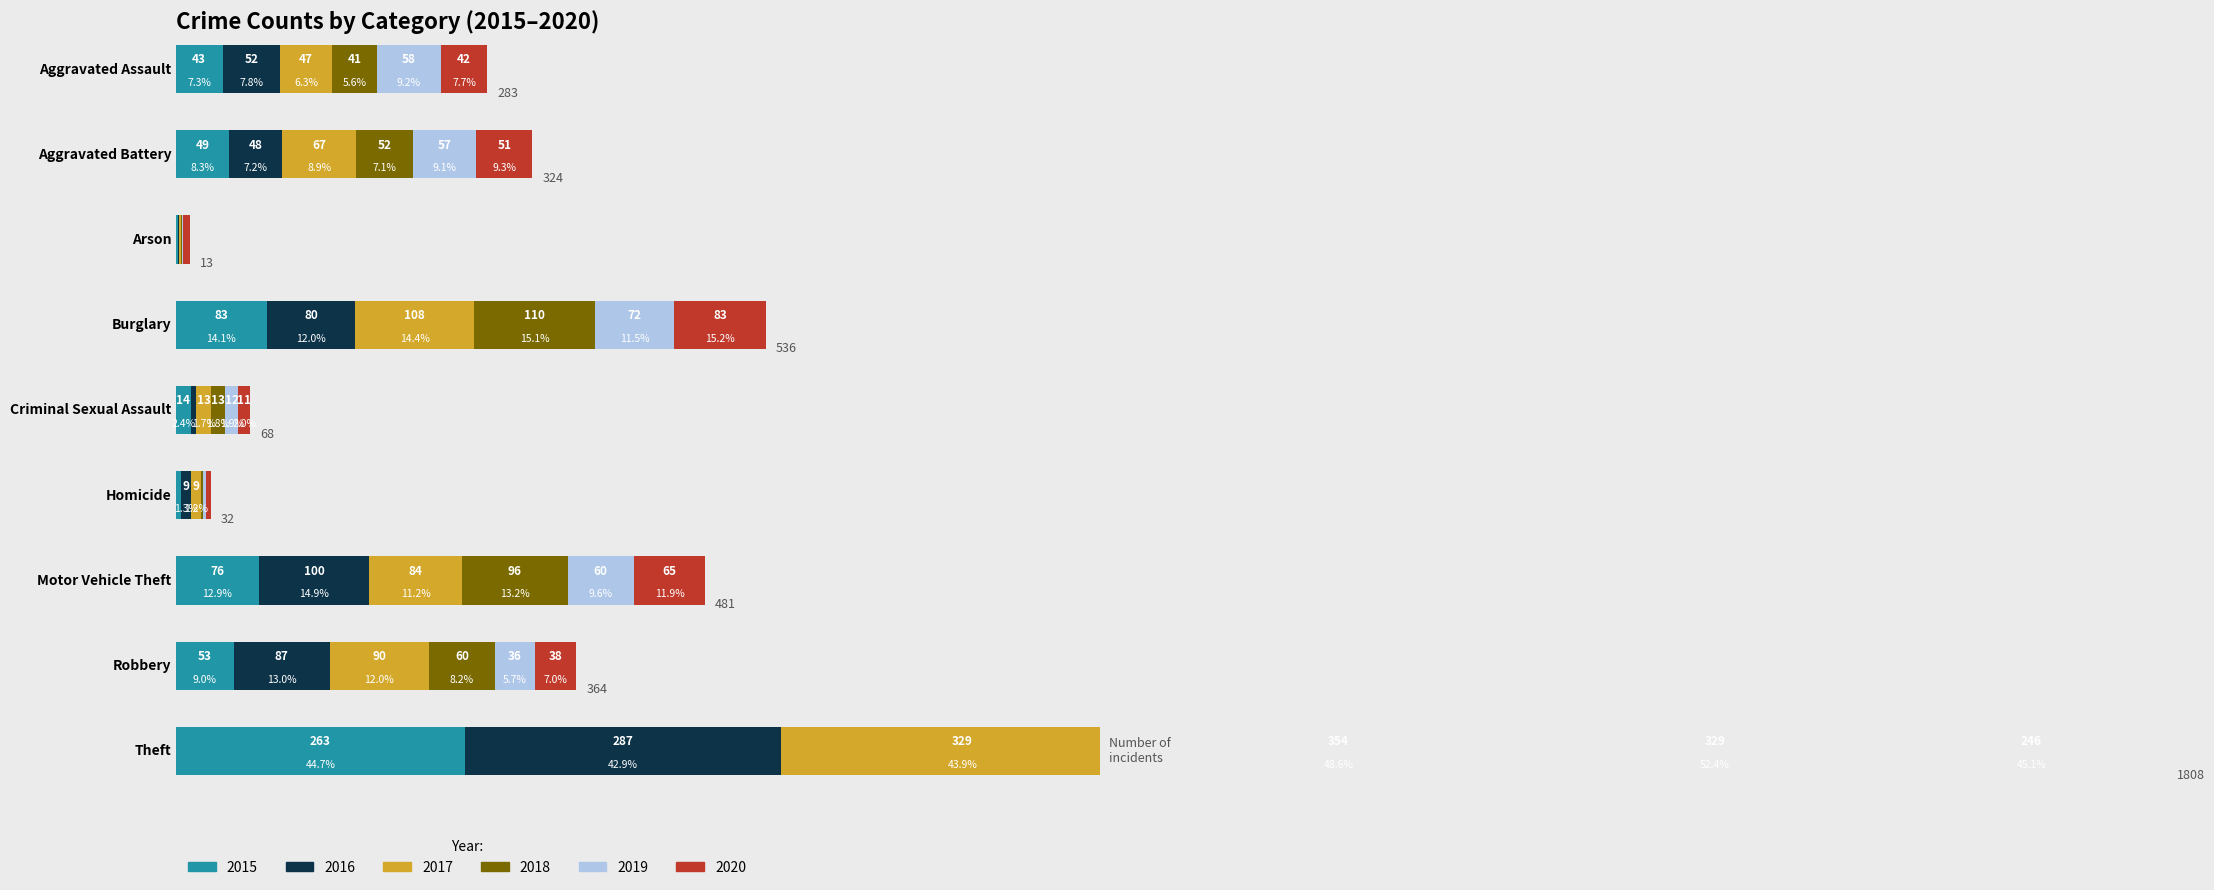

At Burglary, list the series in order from smallest to largest.

2019, 2016, 2015, 2020, 2017, 2018